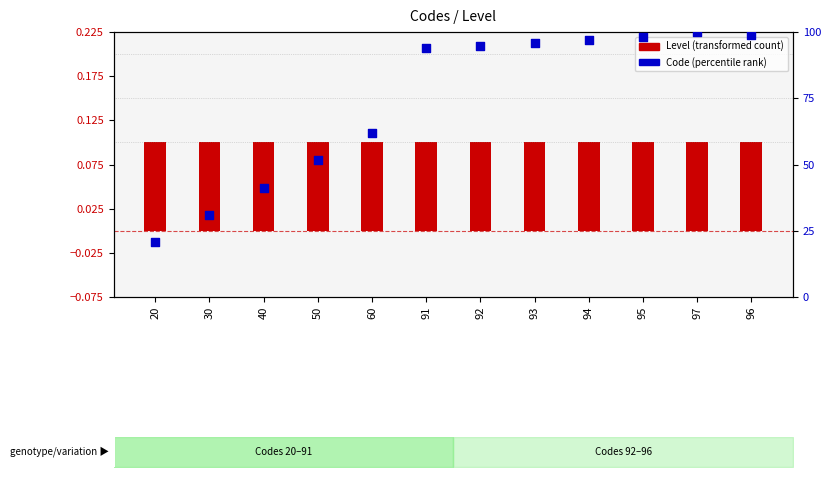

At how many categories does at least one series exceed 24?

11